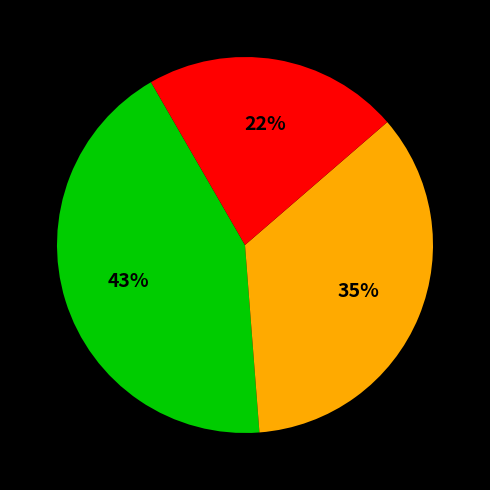

Is there any slice that represents more than half of the pie?

No